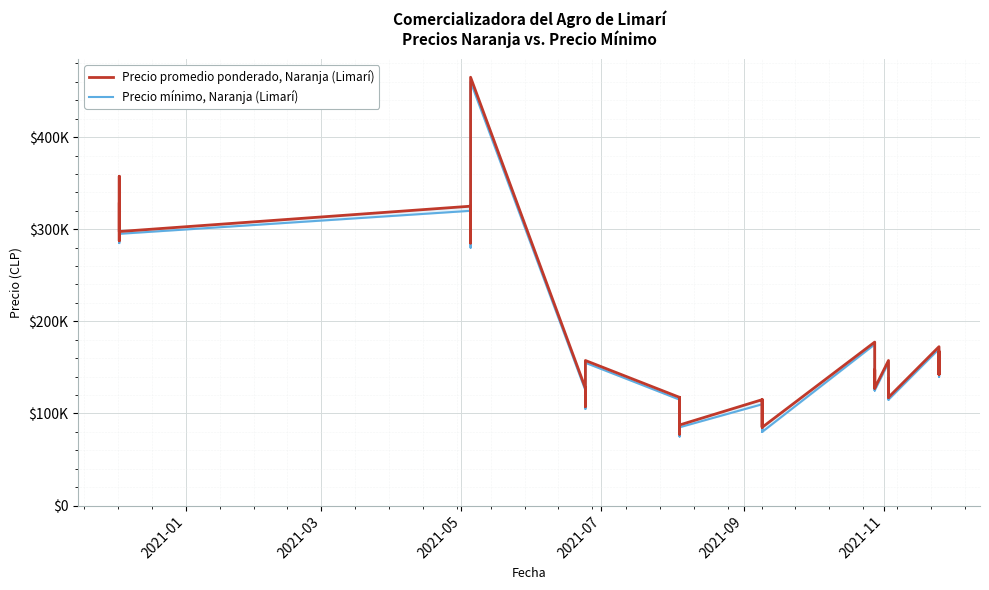

In Precio promedio ponderado, Naranja (Limarí), how many points are higher than both neighbors (excluding endpoints)?

16